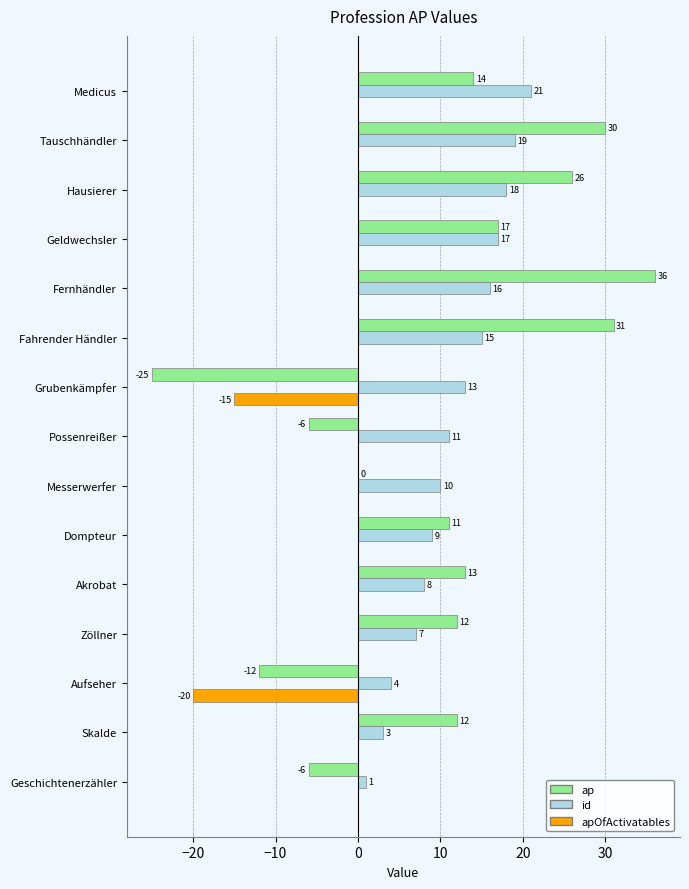

What is the greatest value displayed?

36